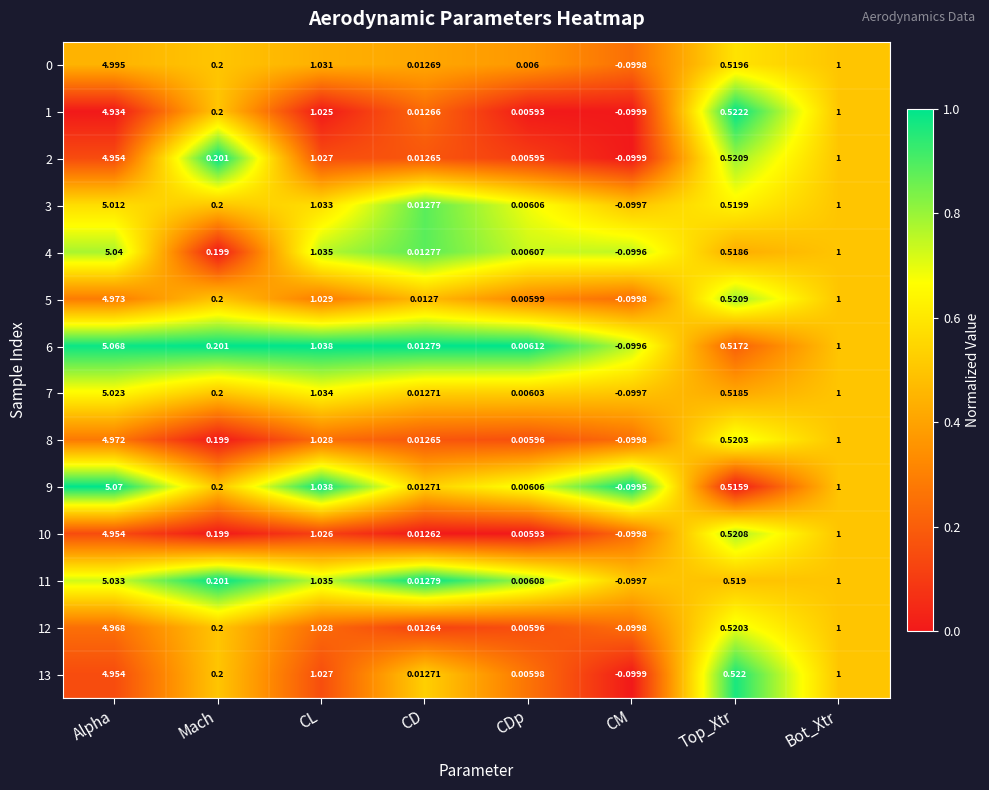

List the labels in order of 0 value, largest first.

Alpha, CL, Bot_Xtr, Top_Xtr, Mach, CD, CDp, CM